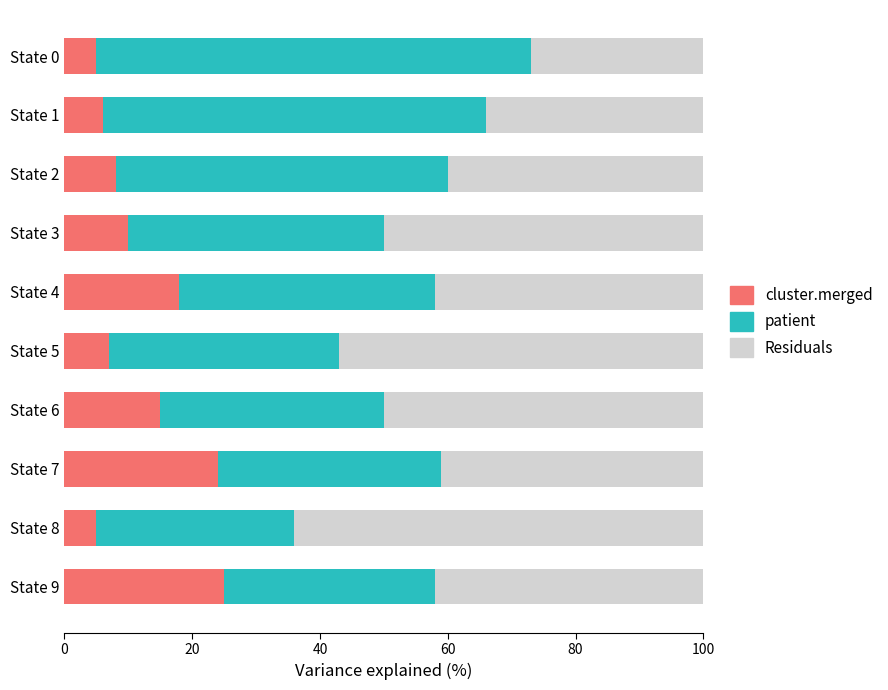

What is the average value of the cluster.merged series?

12